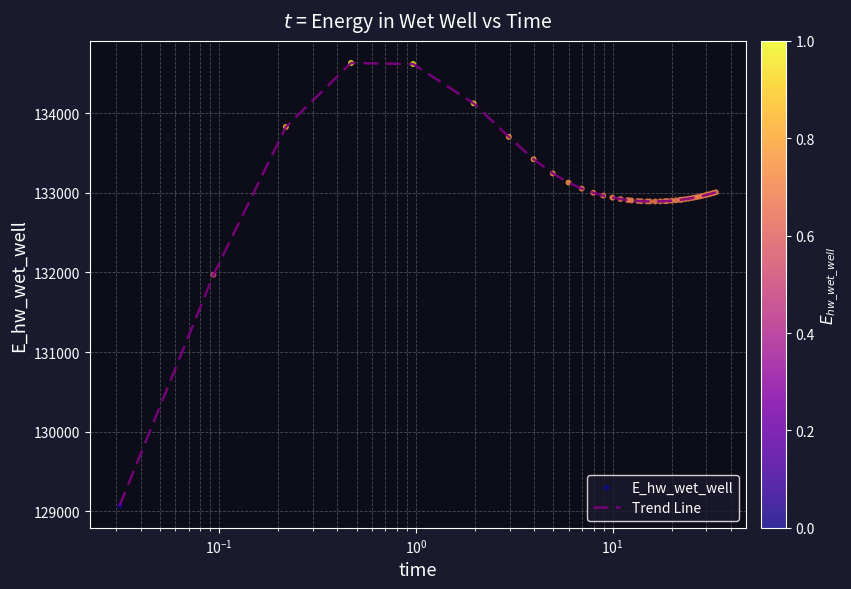

What is the maximum value shown in the chart?

134630.2